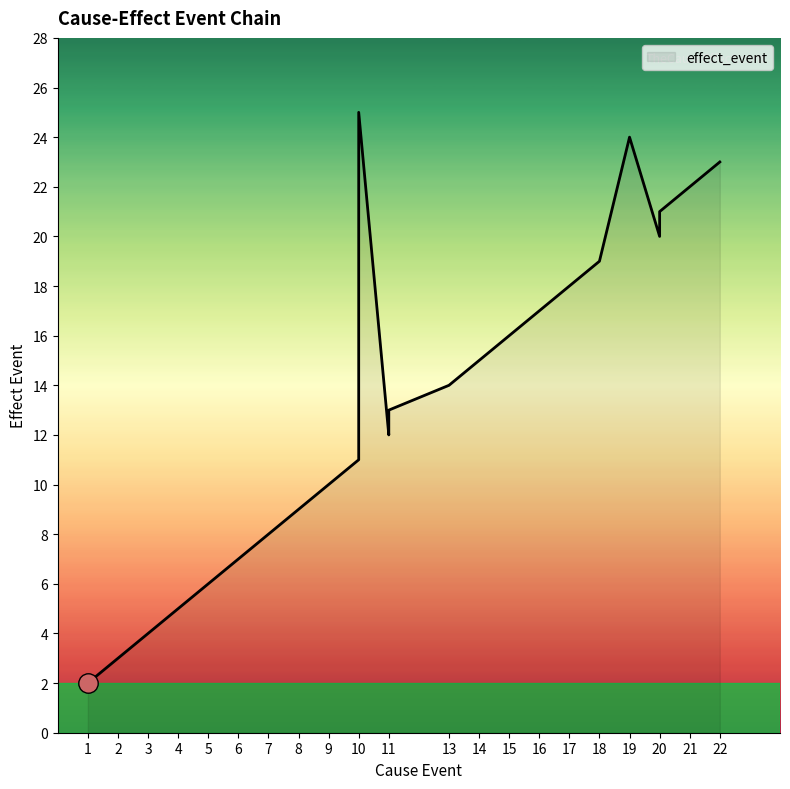

What is the smallest value displayed?

2